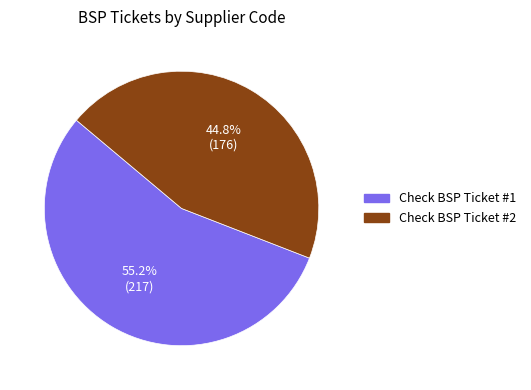

Is it true that Check BSP Ticket #2 is 45% of the pie?

True